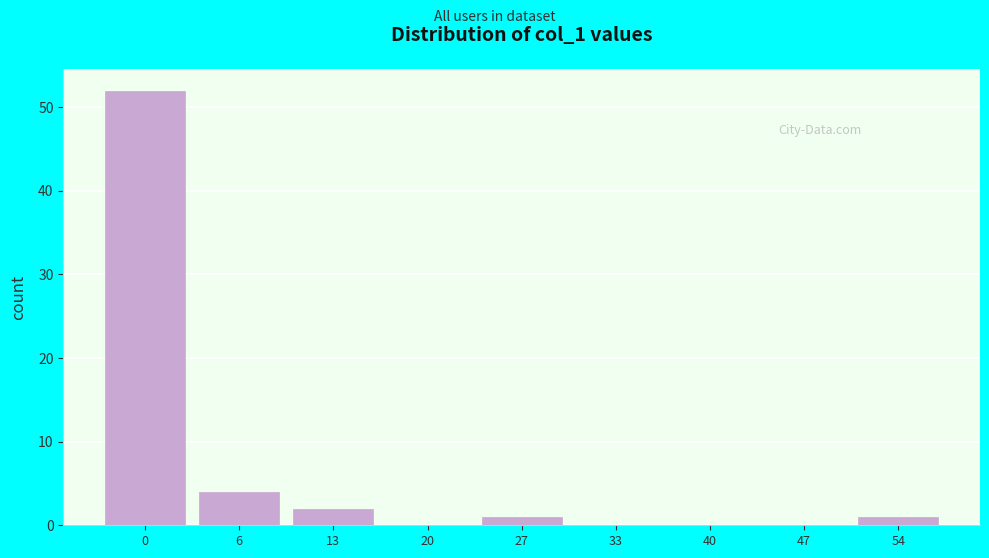

Reading left to right, list all the values displayed in this chart.

0=52	6=4	13=2	20=0	27=1	33=0	40=0	47=0	54=1